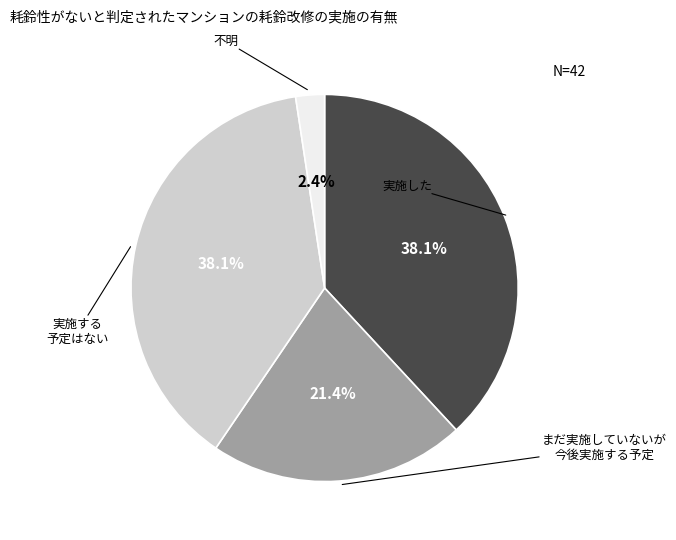

Is there any slice that represents more than half of the pie?

No